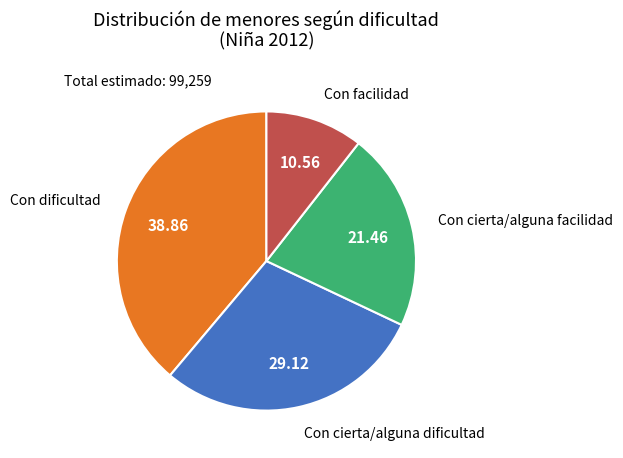

Is there any slice that represents more than half of the pie?

No